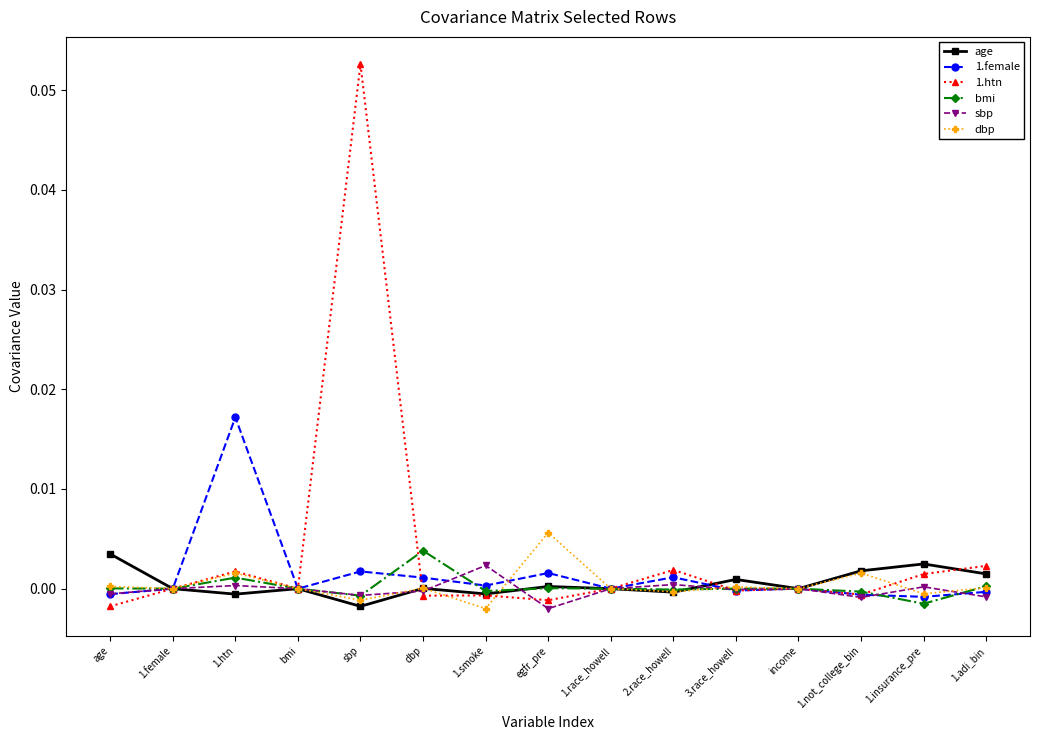

What is the label of the 8th point from the left?

egfr_pre